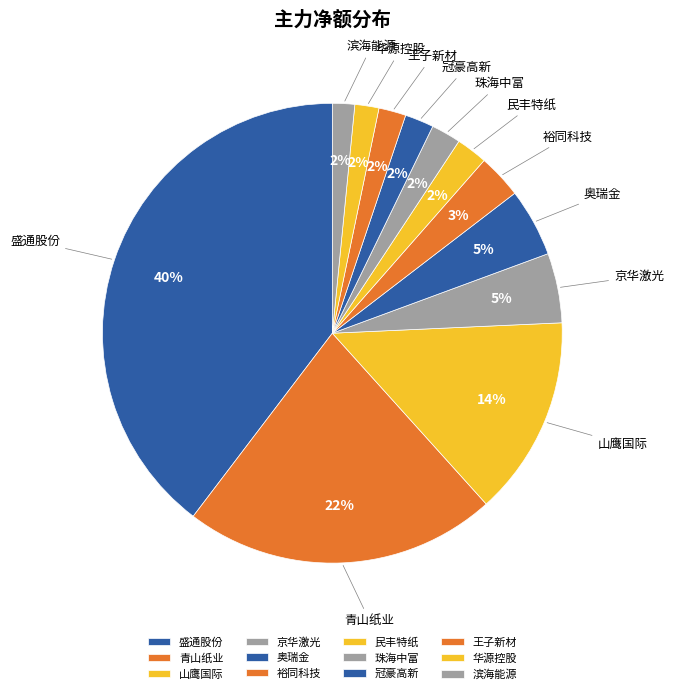

Does any single category account for the majority?

No